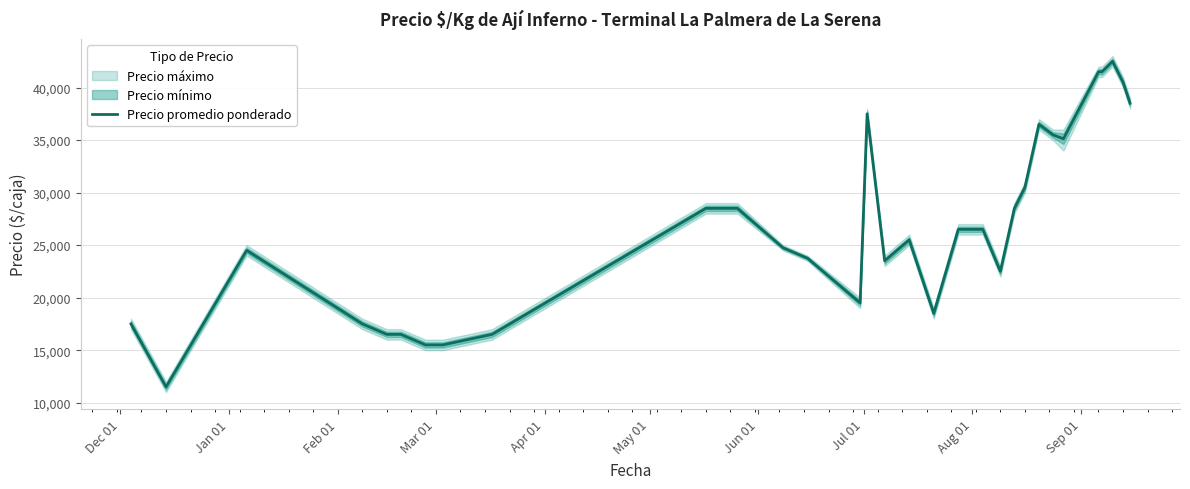

What is the difference between the second highest and second lowest values?

26000